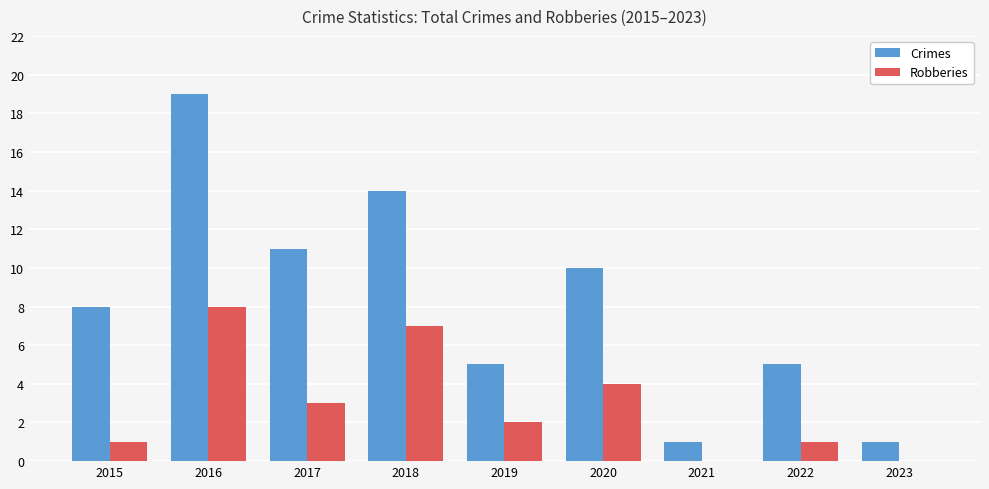

What is the greatest value displayed?

19